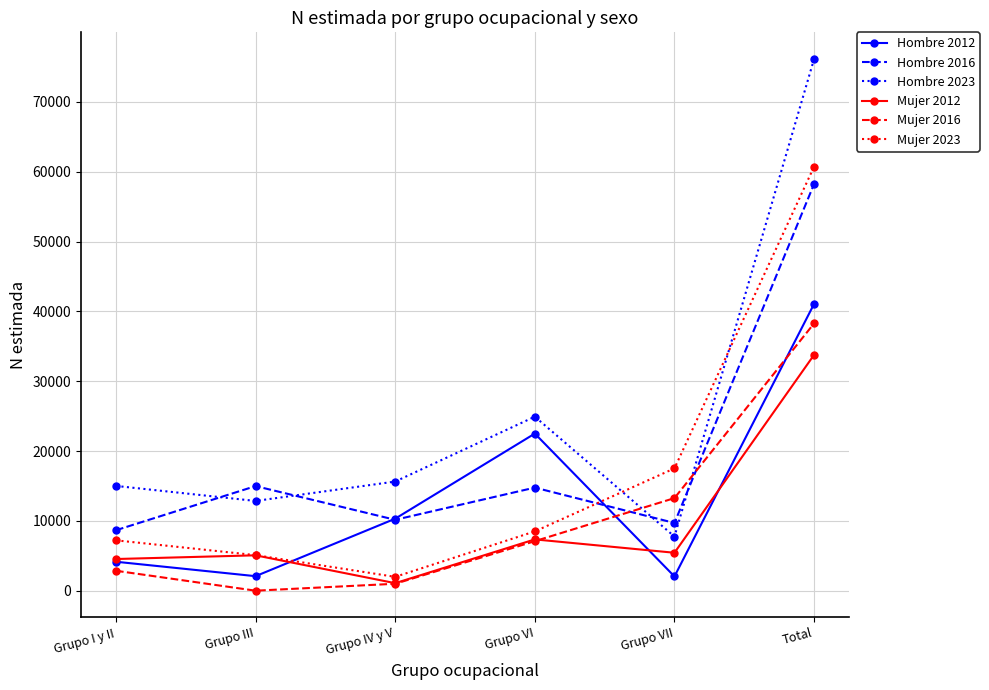

How many data points in Hombre 2023 are less than 15628?

3